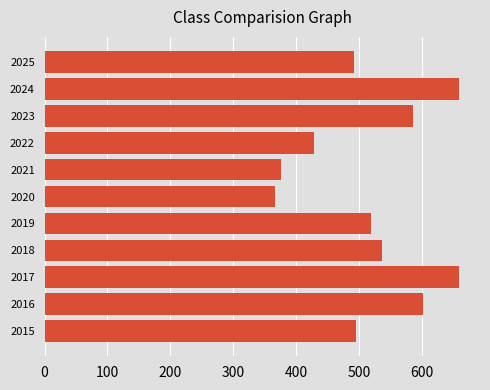

What is the smallest value displayed?

366